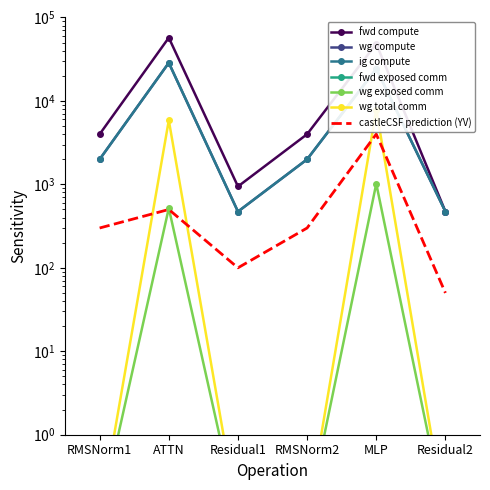

Is it true that fwd compute equals 3991.1 at RMSNorm1?

True